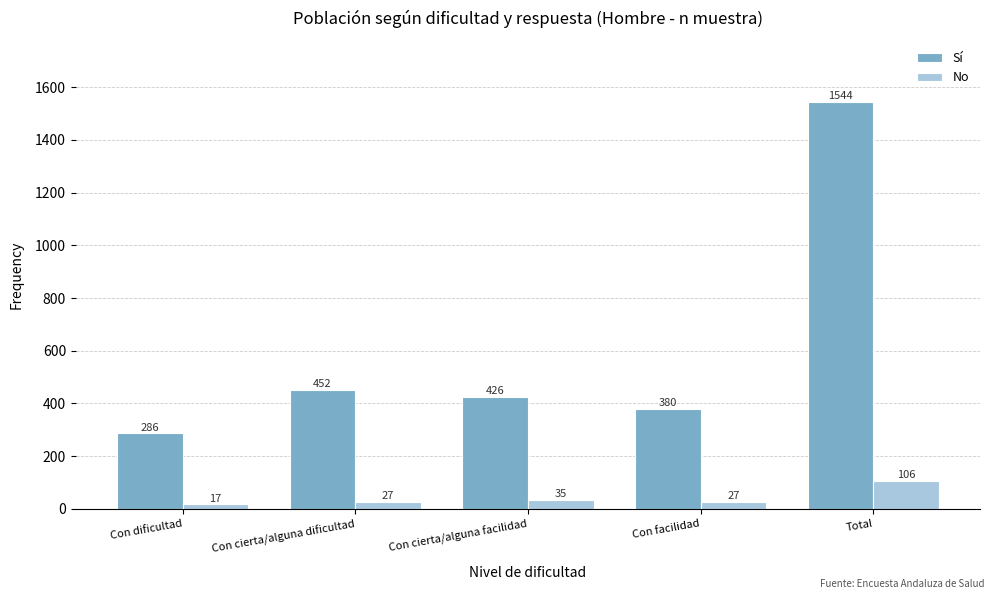

What position from the left is Total?

5